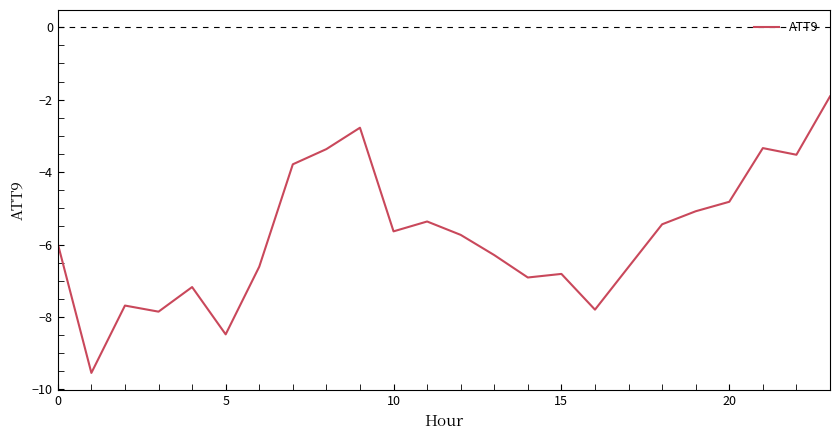

What is the maximum value shown in the chart?

-1.9